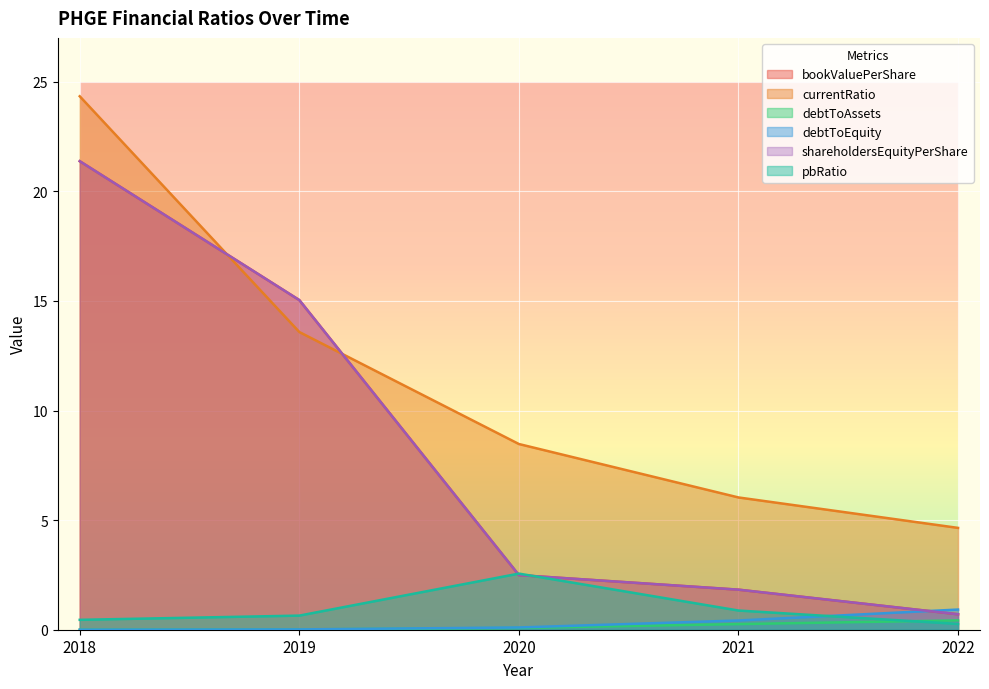

Where do bookValuePerShare and pbRatio first cross each other?

2019 and 2020